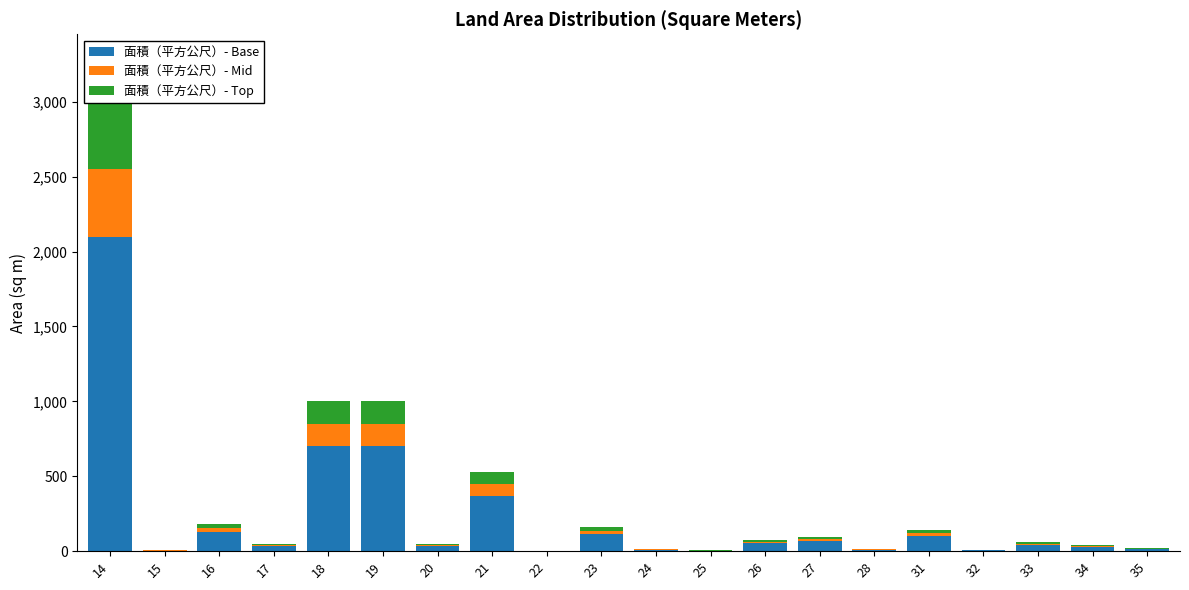

Is the value of 面積（平方公尺）- Top at 20 greater than the value of 面積（平方公尺）- Mid at 19?

No